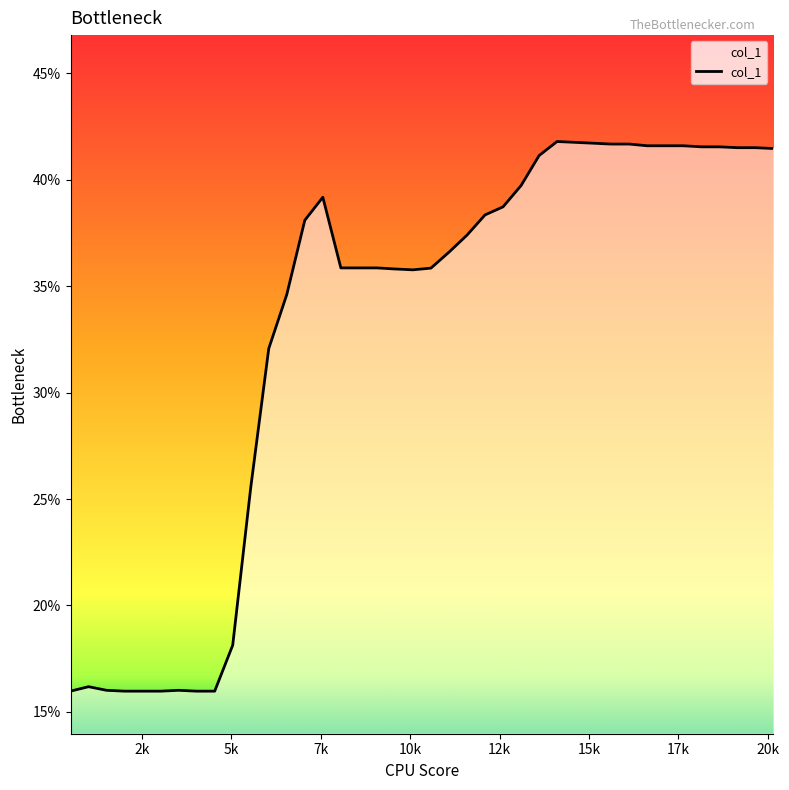

What is the minimum value shown in the chart?

16.0